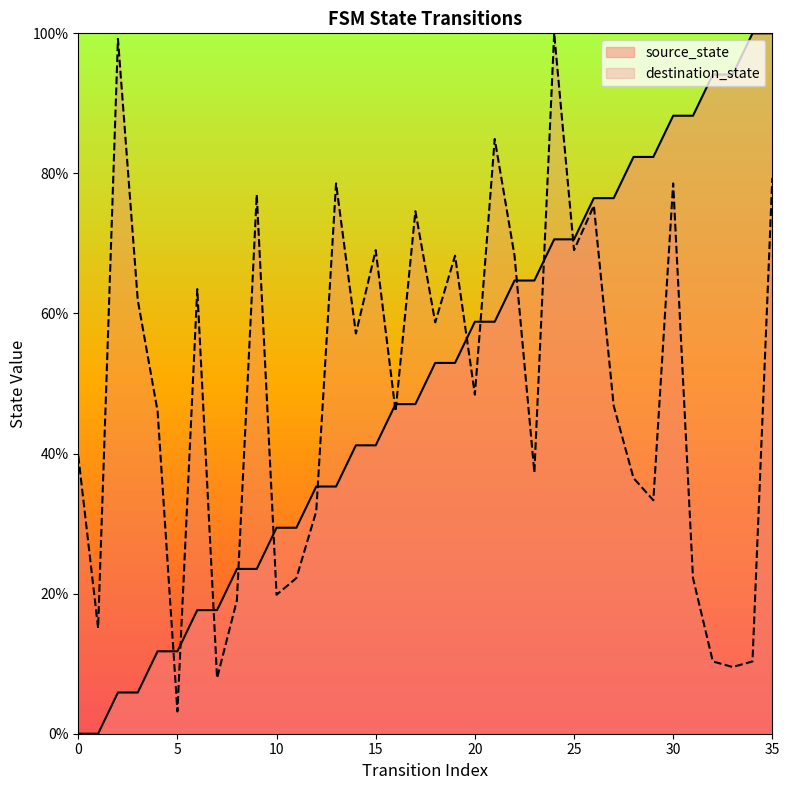

What value does the destination_state series have at 32?

0.1